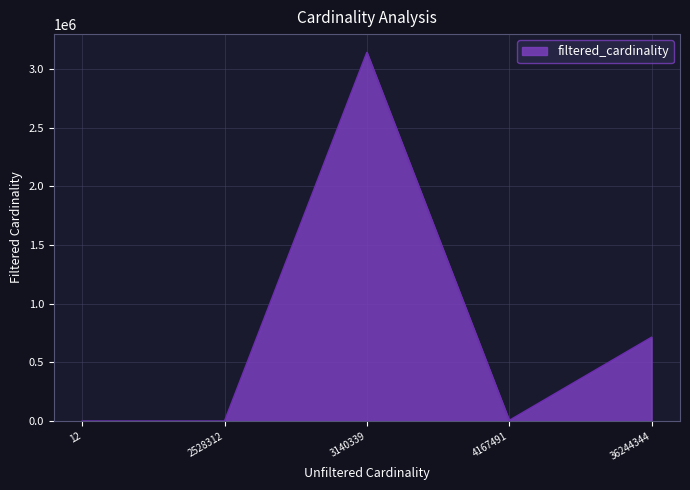

What is the ratio of the value at 3140339 to the value at 36244344?

4.4